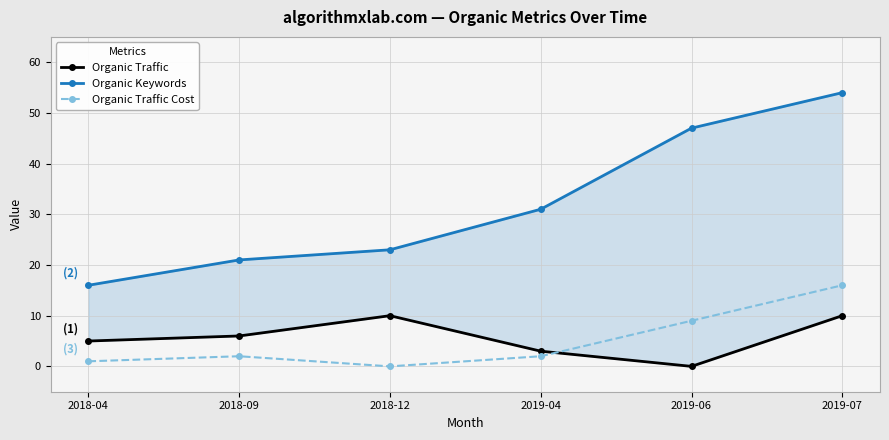

Which series has the widest spread of values?

Organic Keywords